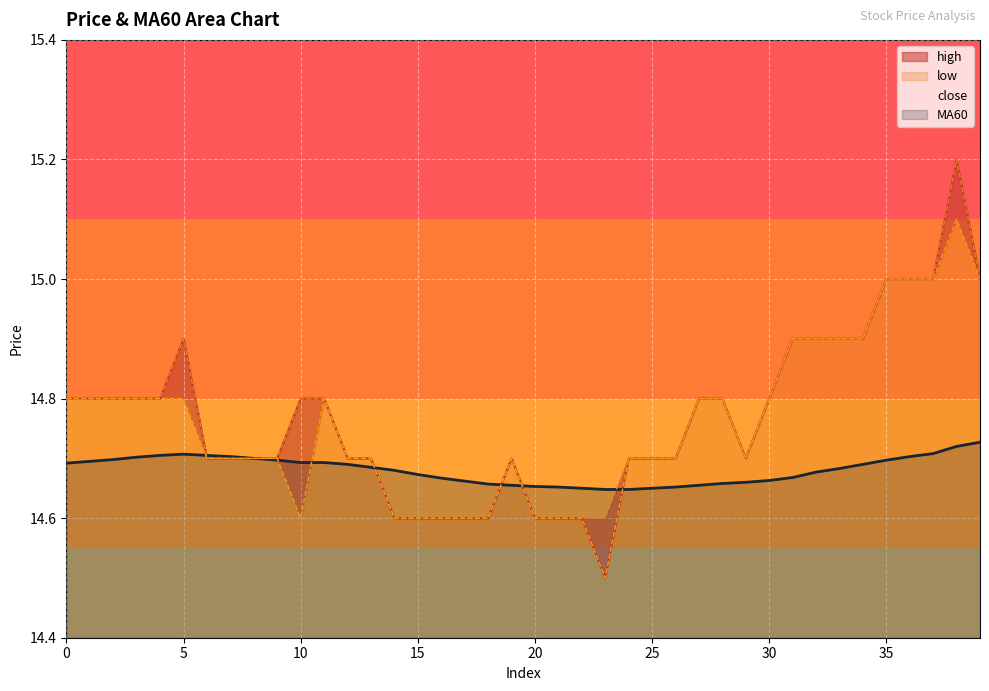

What is the average value of the low series?

14.8